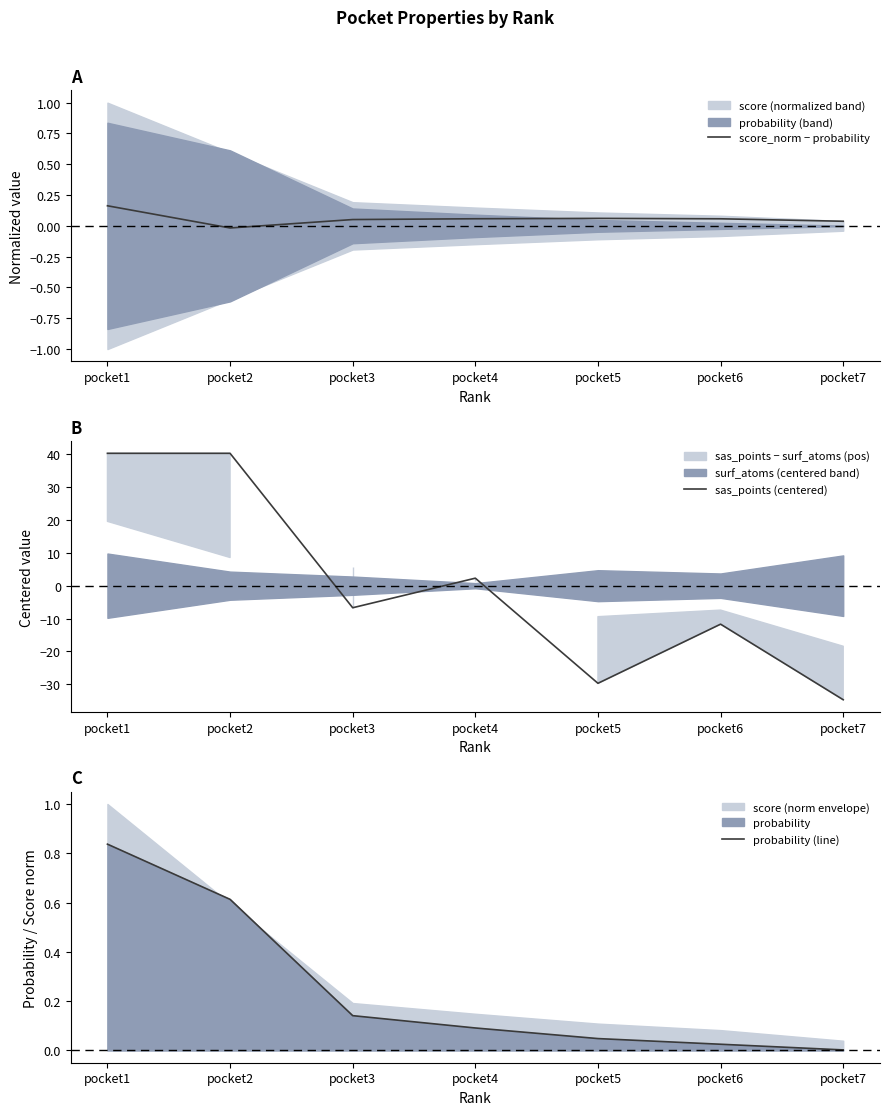

How many data points in sas_points (centered) are less than -6?

4